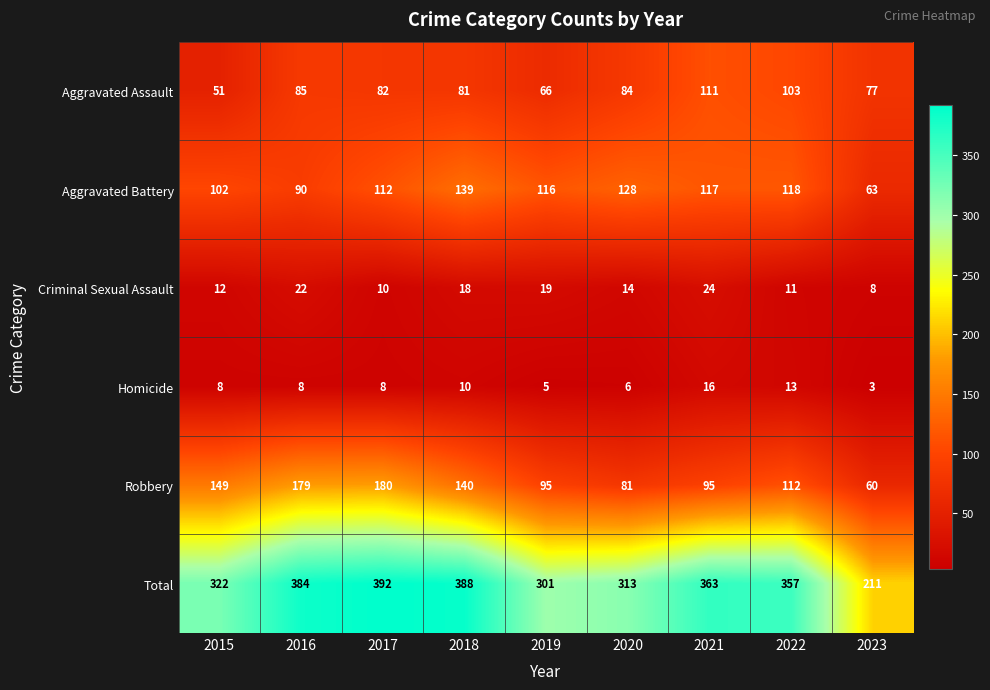

Is it true that Aggravated Battery equals 39 at 2023?

False